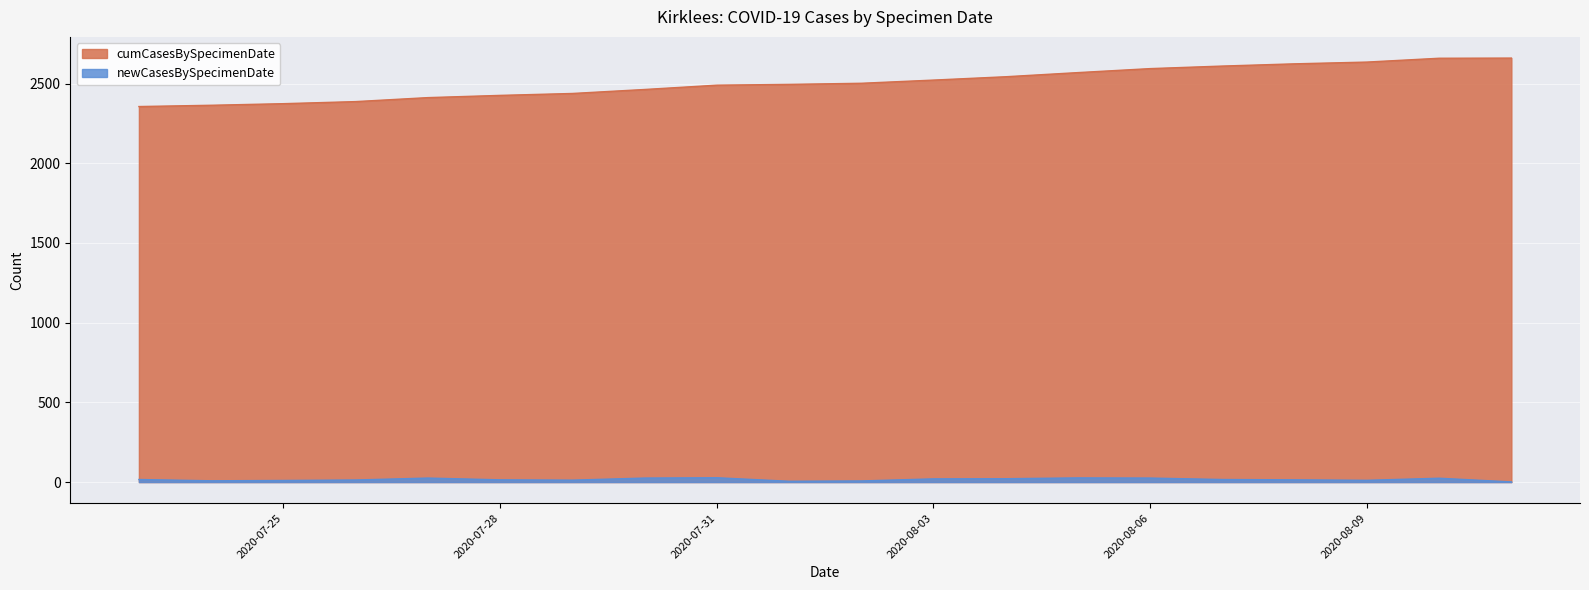

How many data points are less than 2502?

10